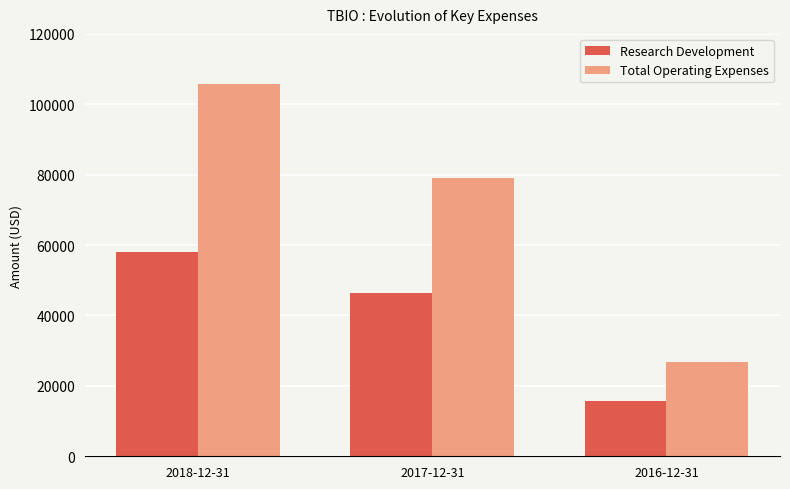

Reading left to right, list all the values displayed in this chart.

Research Development: 58000	46500	15700
Total Operating Expenses: 105700	79200	26800